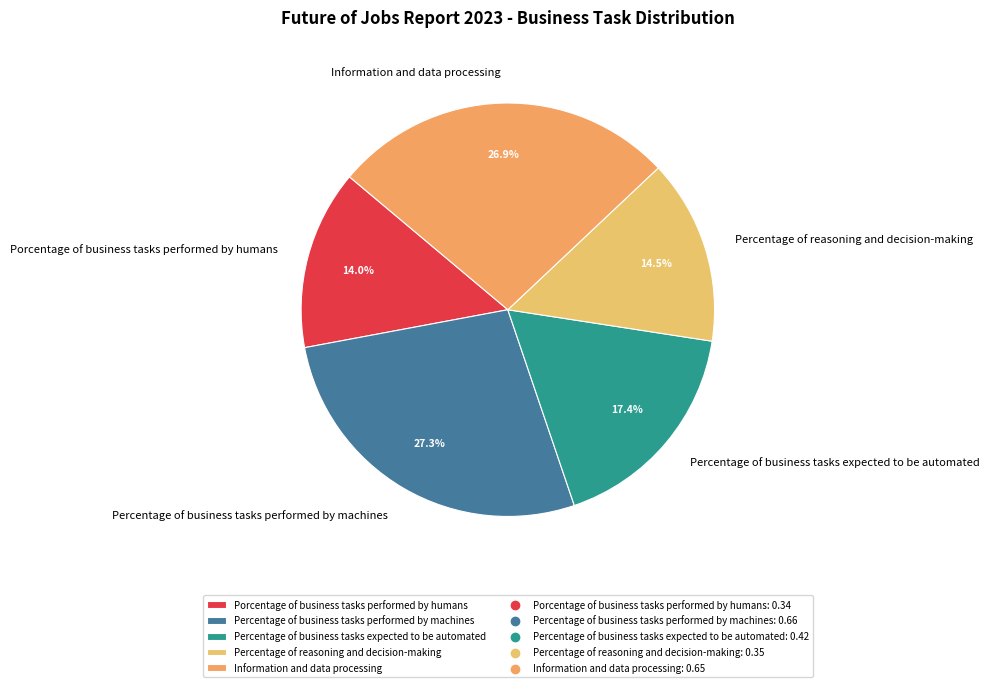

Is Porcentage of business tasks performed by humans the majority of the pie?

No